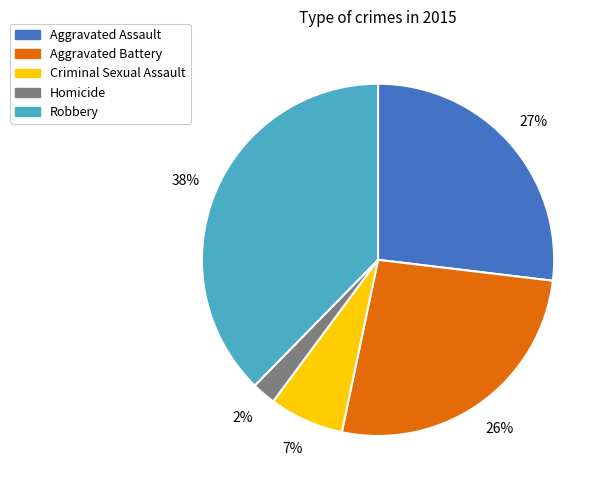

Does Robbery account for over 50% of the chart?

No